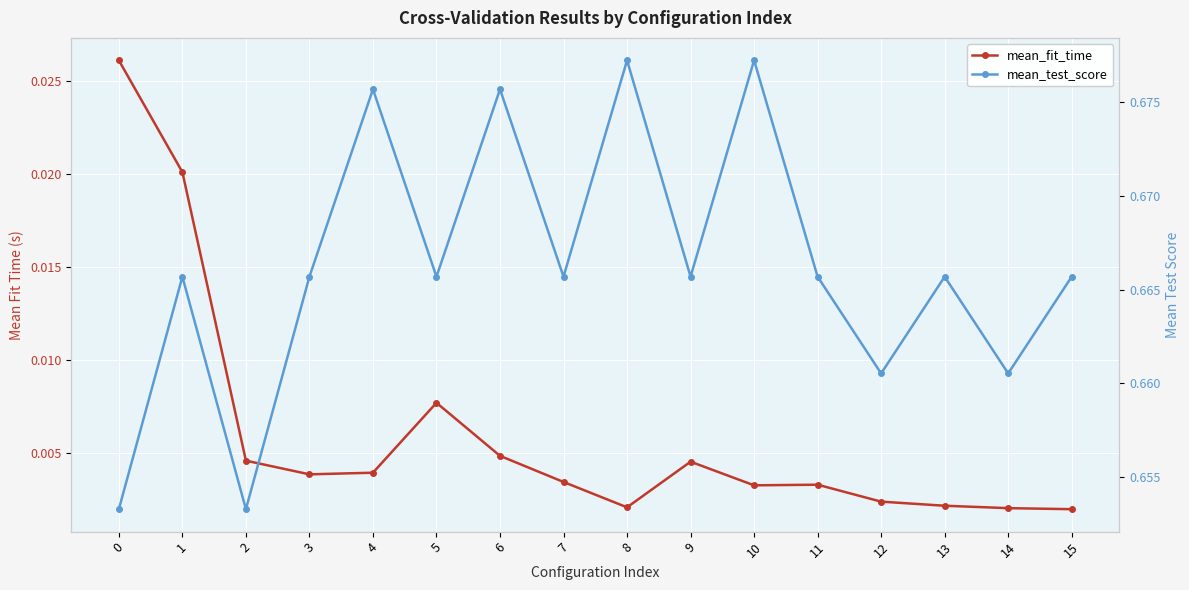

True or false: mean_test_score and mean_fit_time intersect in this chart.

False